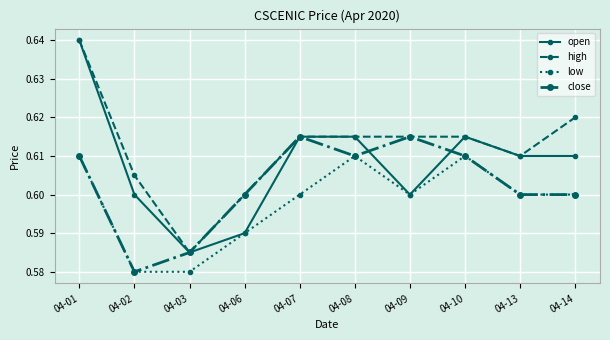

Which label corresponds to the largest value in the chart?

04-01